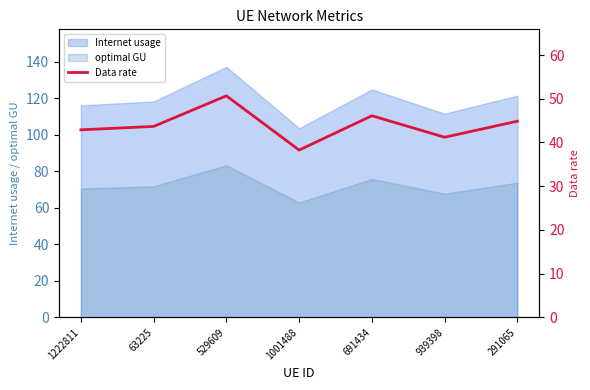

How many lines are shown in the chart?

1